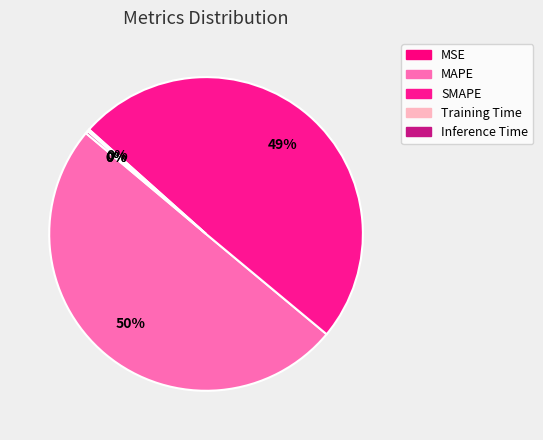

Rank the categories by value from lowest to highest.

MSE, Training Time, Inference Time, SMAPE, MAPE